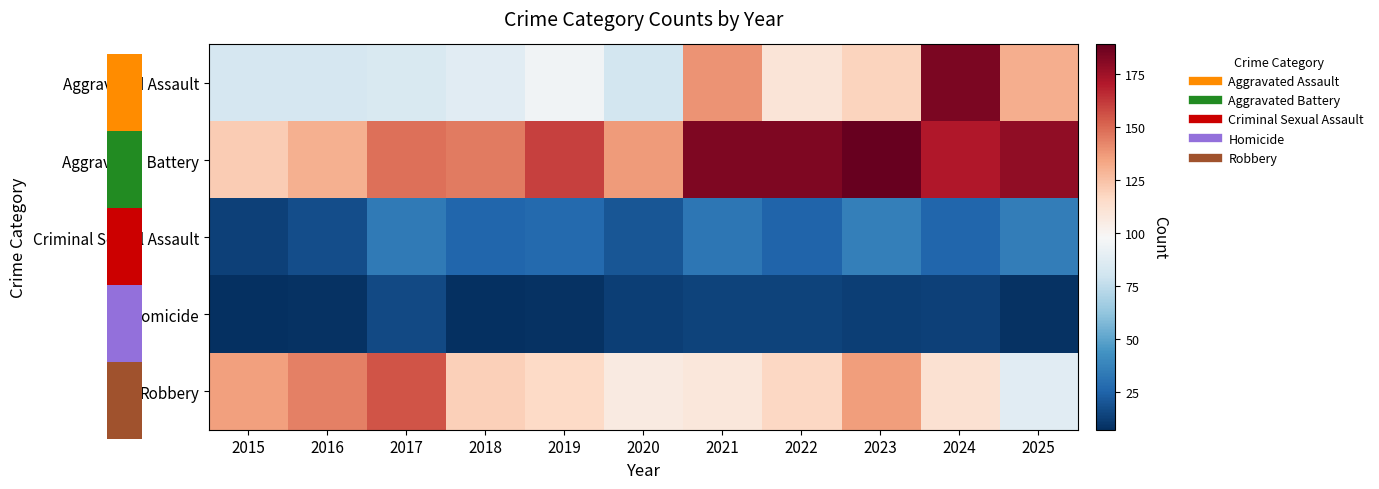

At which category is the sum across all series the highest?

2024